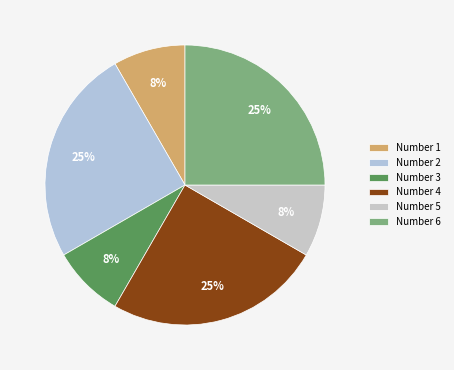

Which category has the biggest portion of the pie?

2